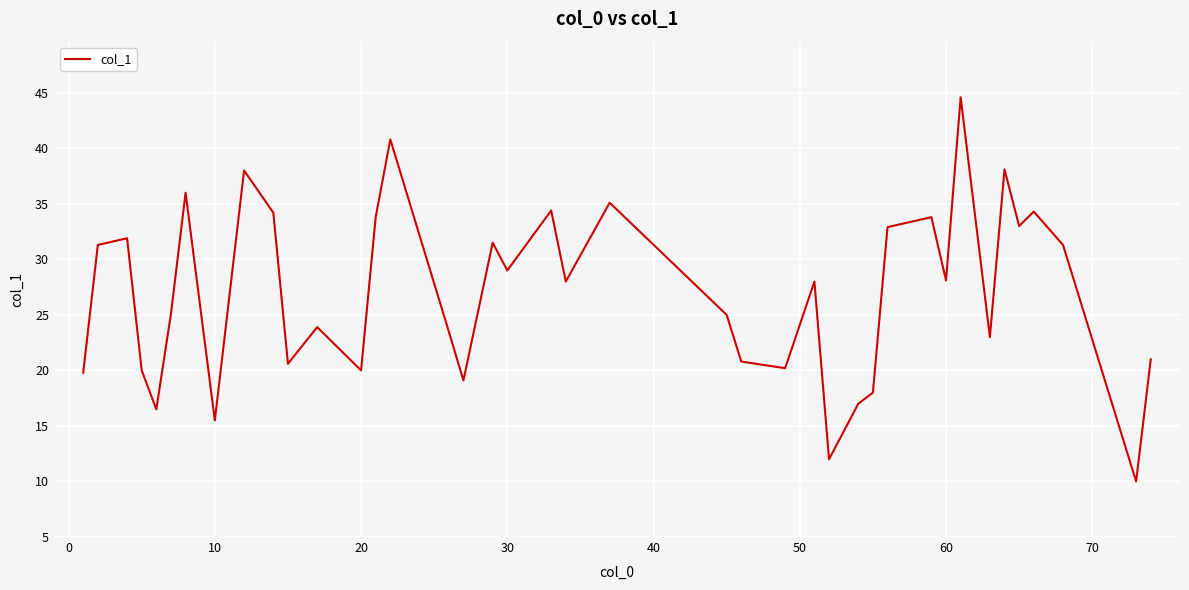

What is the greatest value displayed?

44.6